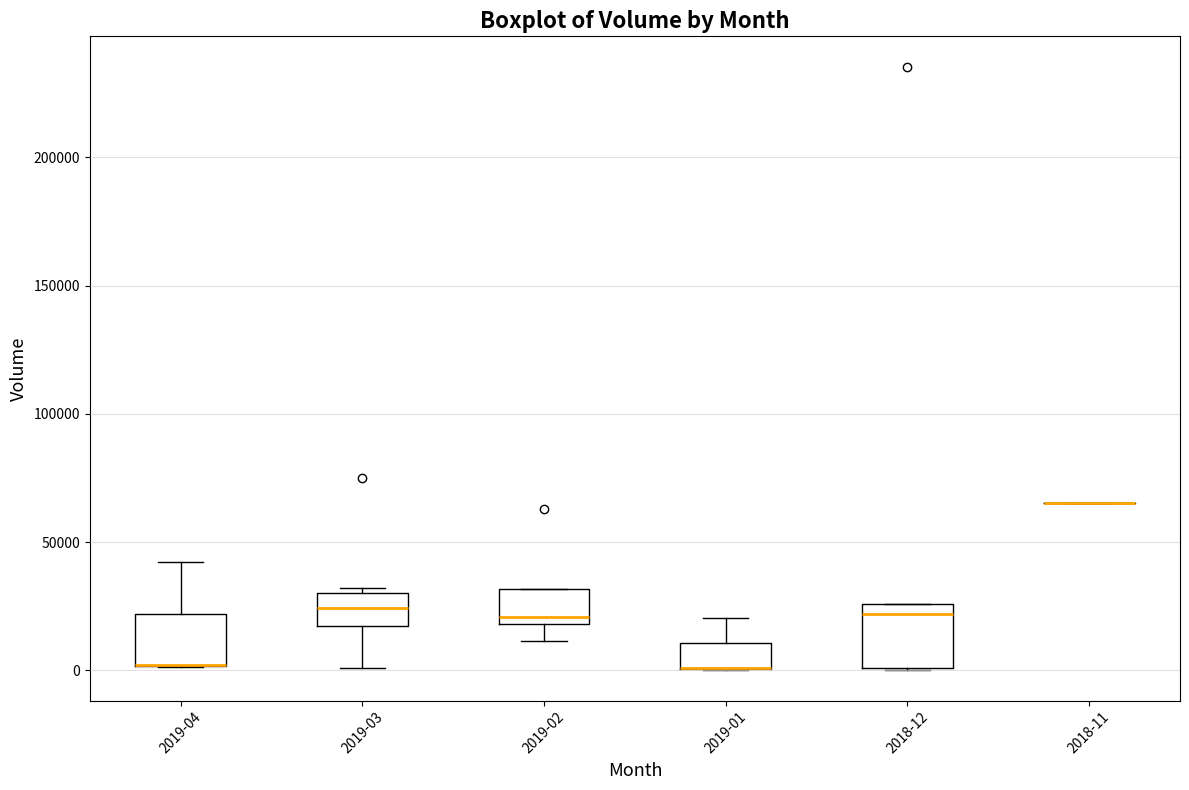

Reading left to right, read every box against the y-axis: the position of its median line, the range the box covers, and the ends of its whiskers. The values are not printed on the chart, so give them approximately, as read against the axis.

2019-04: median 0 (drawn on the box's lower edge), box 0 to 20000, whiskers 0 to 40000
2019-03: median 25000, box 15000 to 30000, whiskers 0 to 30000 (just above the box's upper edge)
2019-02: median 20000 (just above the box's lower edge), box 20000 to 30000, whiskers 10000 to 30000
2019-01: median 0 (drawn on the box's lower edge), box 0 to 10000, whiskers 0 to 20000
2018-12: median 20000, box 0 to 25000, whiskers 0 to 25000
2018-11: box collapsed to a line at 65000, whiskers 65000 to 65000